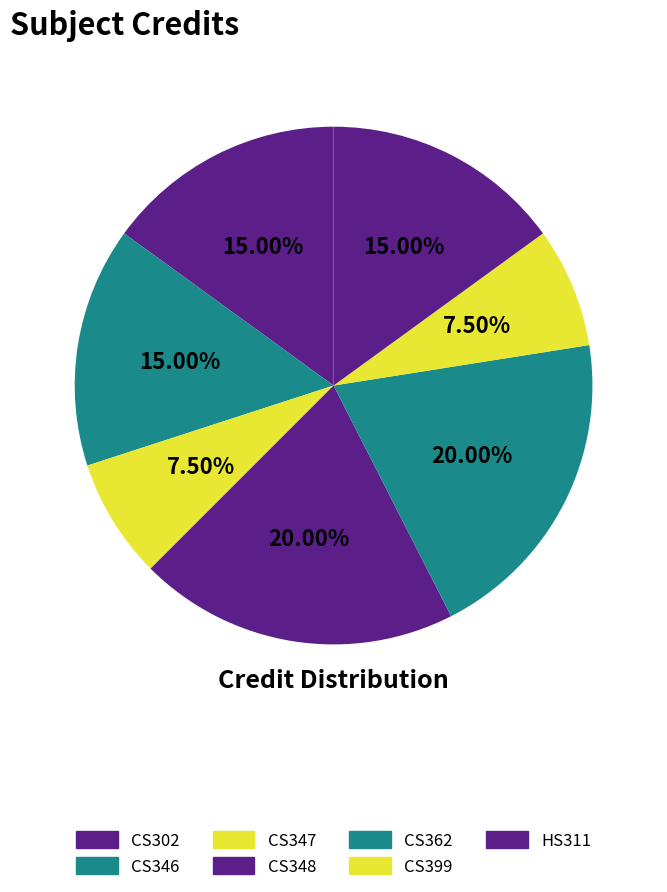

What percentage do HS311 and CS399 together represent?

22.5%